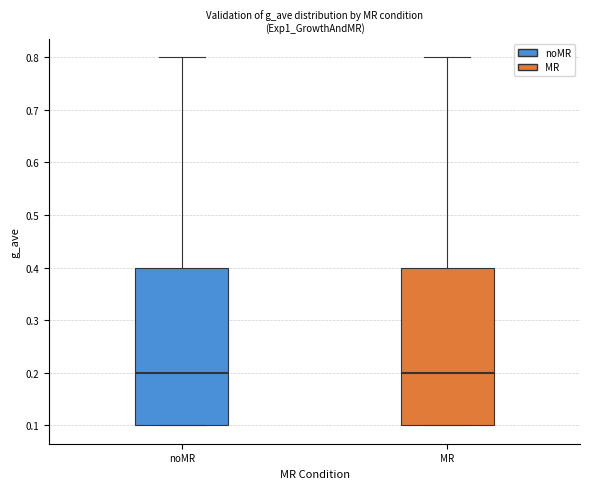

Reading left to right, transcribe this box plot: for each box, give where its median line is, the range the box spans, and where its two whiskers end, as read against the y-axis. The values are not printed on the chart, so give them approximately, as read against the axis.

noMR: median 0.2, box 0.1 to 0.4, whiskers 0.1 to 0.8
MR: median 0.2, box 0.1 to 0.4, whiskers 0.1 to 0.8